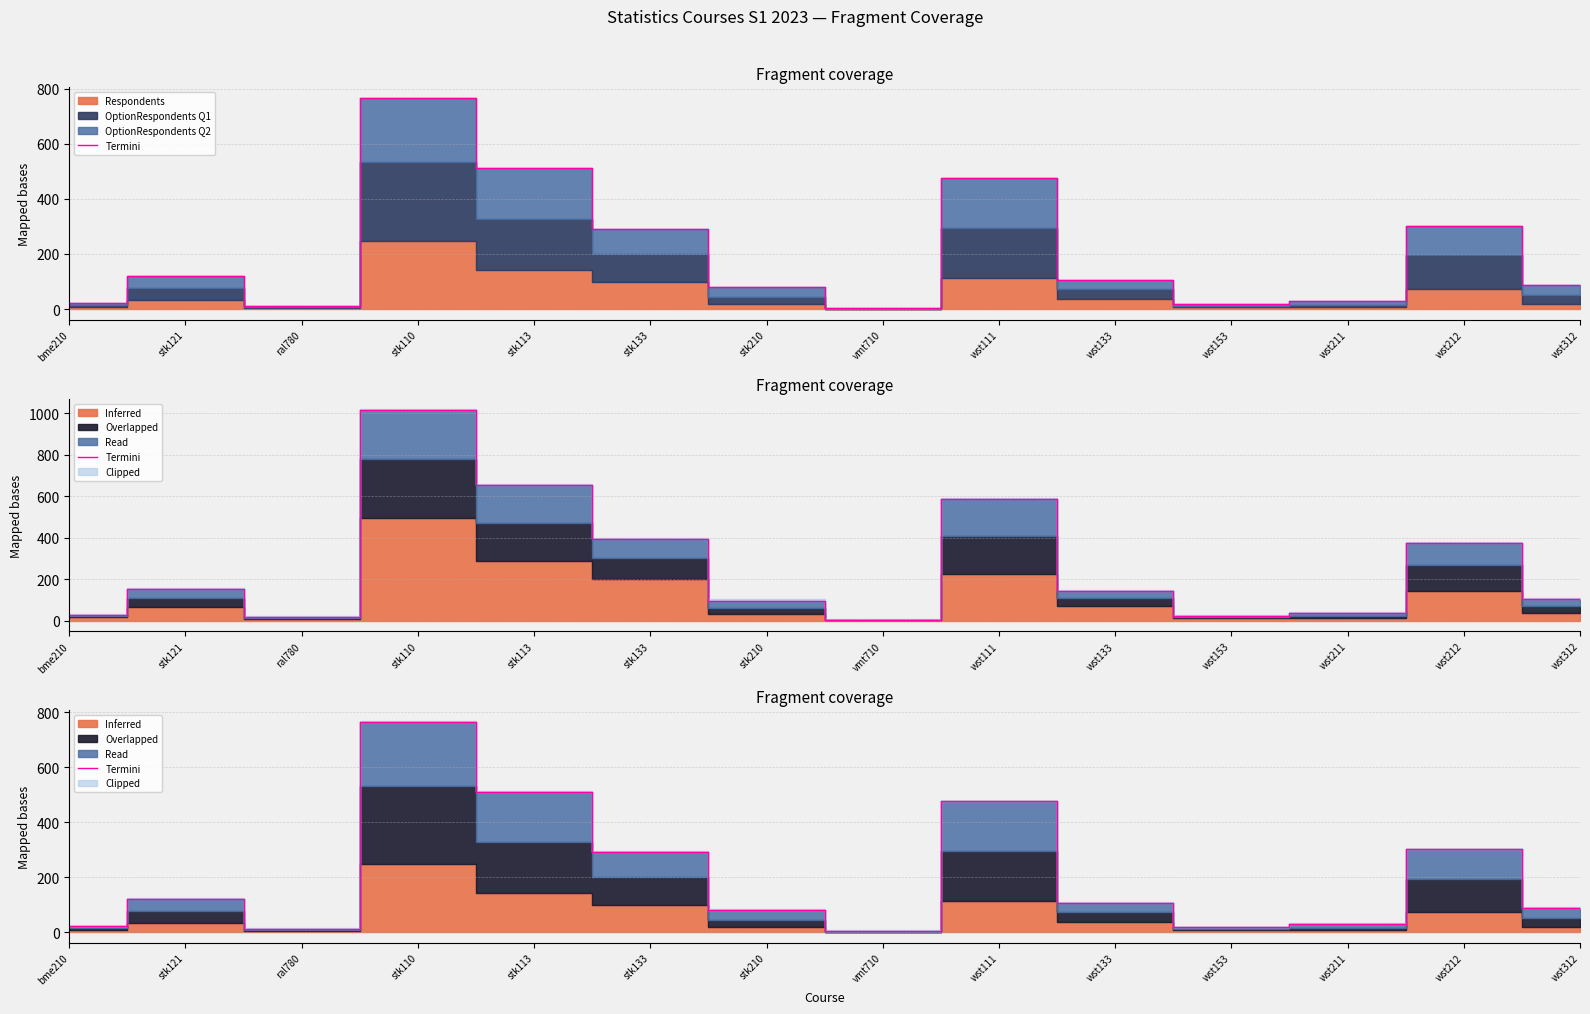

Count the number of categories in the chart.

14